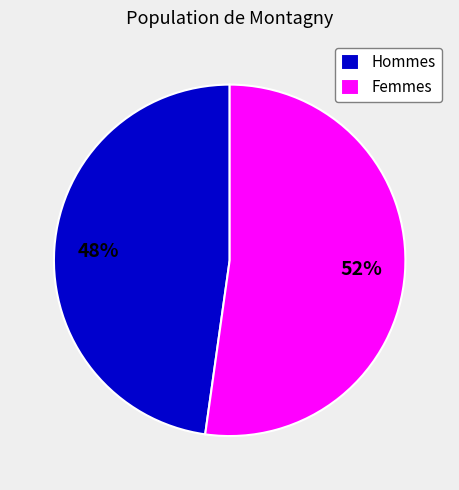

To the nearest percent, what portion does Hommes represent?

48%